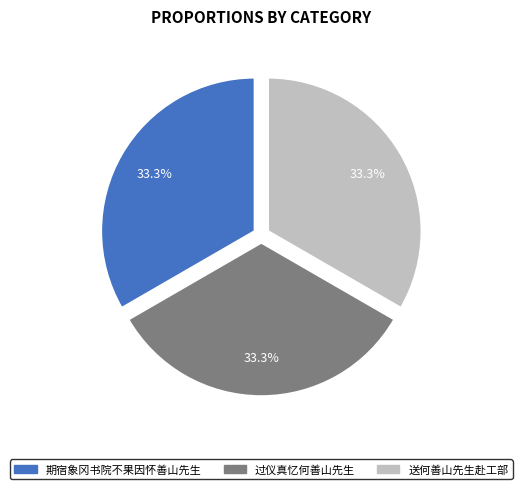

What is the ratio of the value at 送何善山先生赴工部 to the value at 过仪真忆何善山先生?

1.0